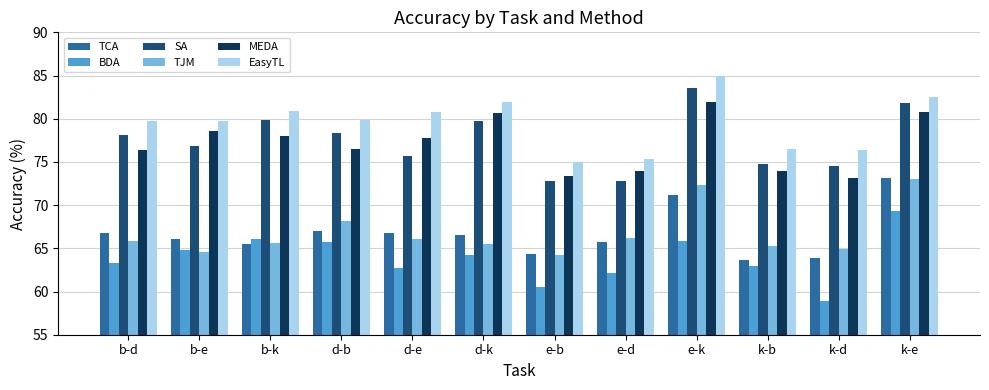

The value of MEDA at b-d is 38.9. True or false?

False